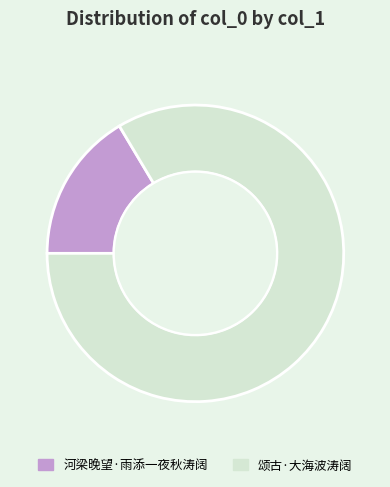

Count the number of slices in the pie.

2